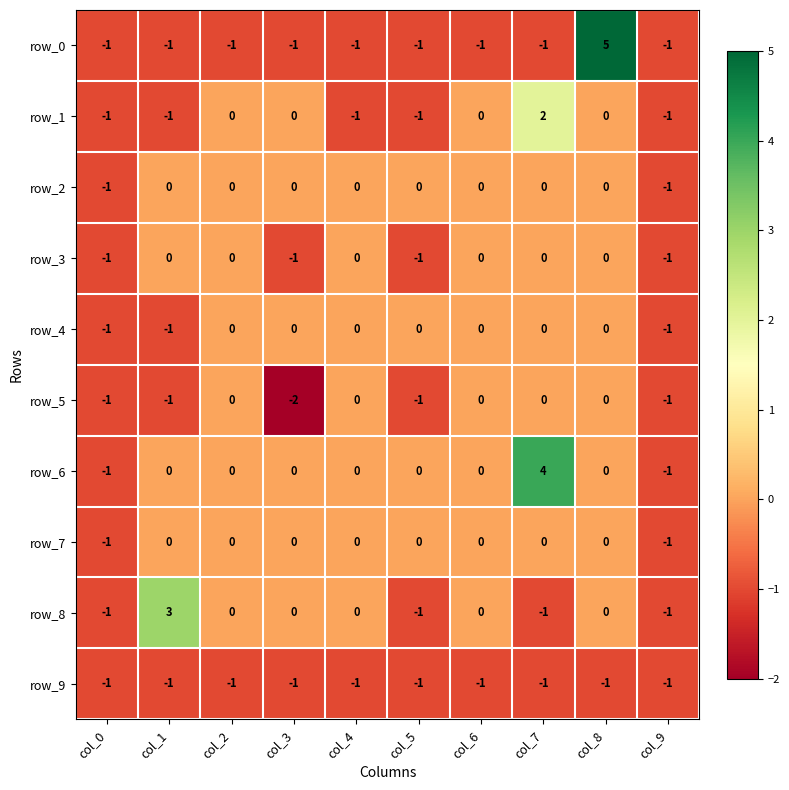

Is it true that row_1 equals 0 at col_1?

False